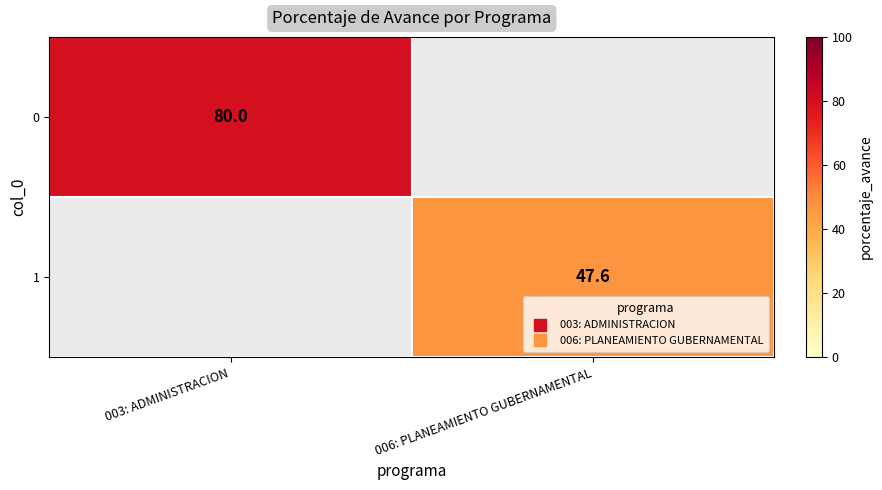

What is the minimum value for 0?

80.0